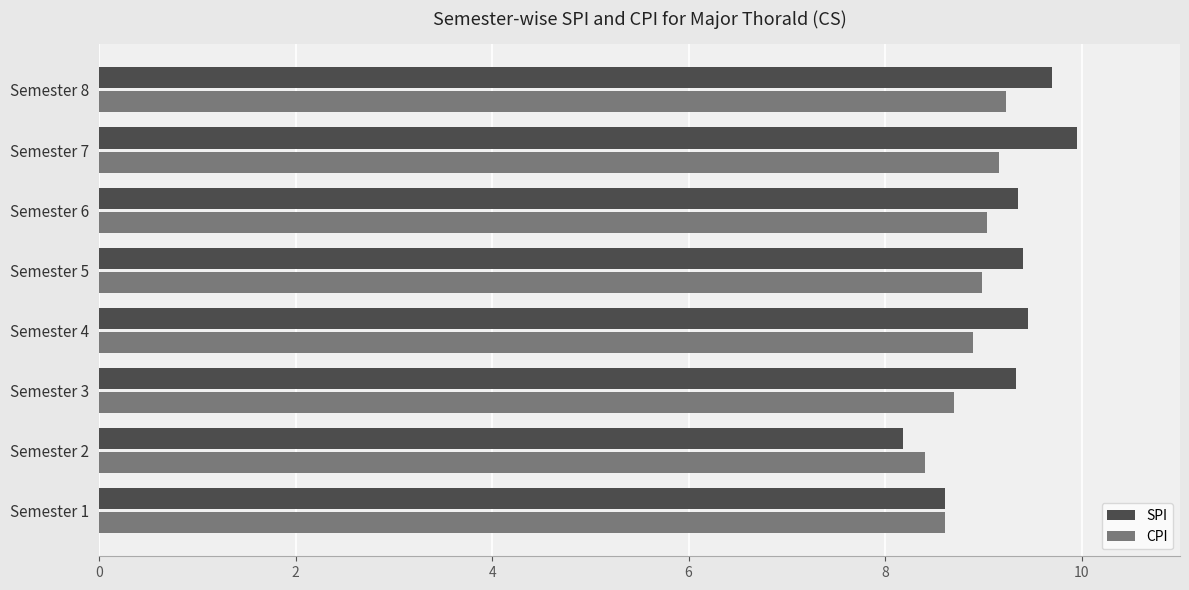

List the series in order of their peak value, highest first.

SPI, CPI